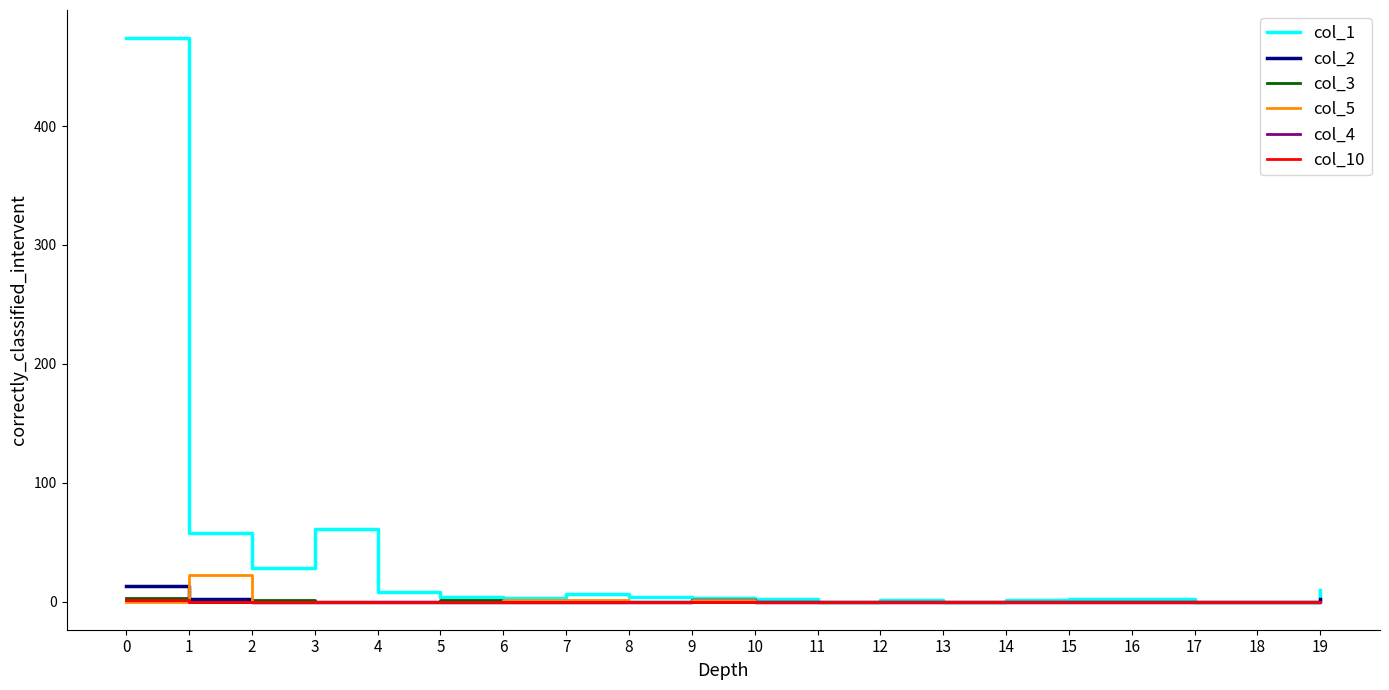

Between 0 and 8, which series saw the biggest shift?

col_1